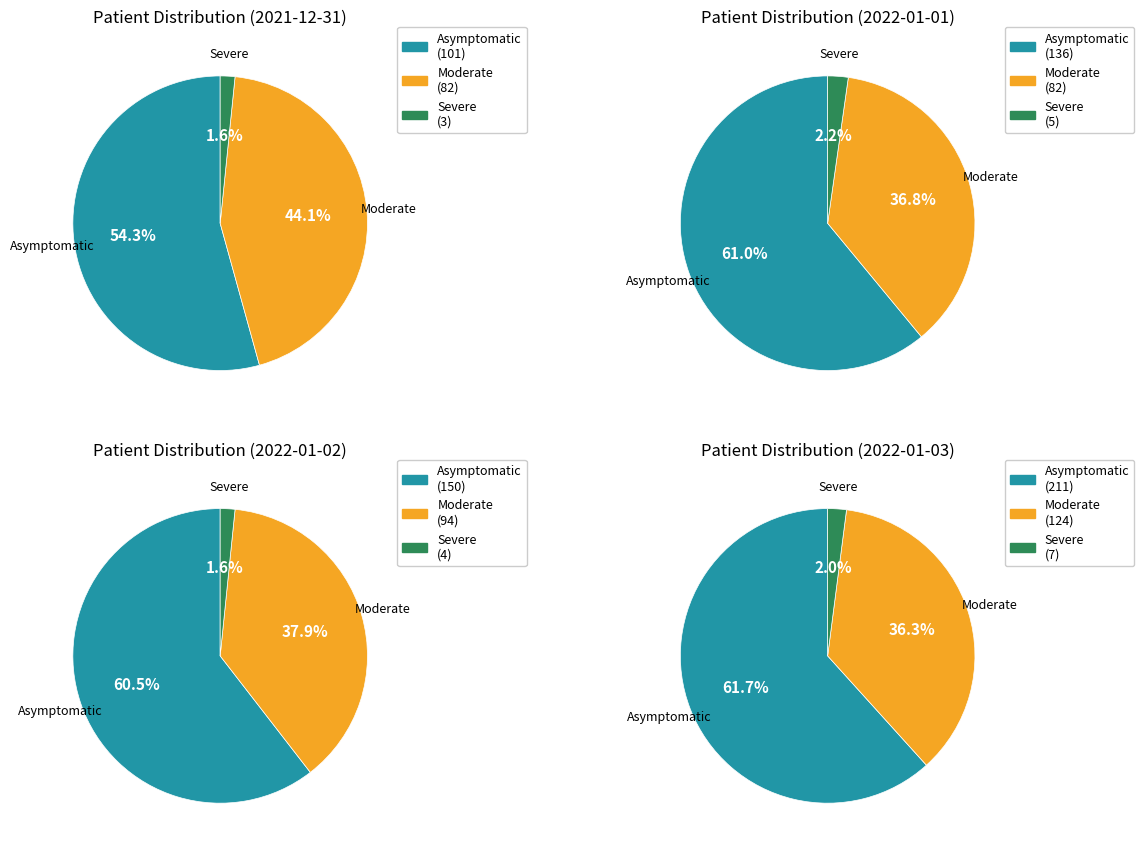

Which series has the widest spread of values?

asymptomatic_patients